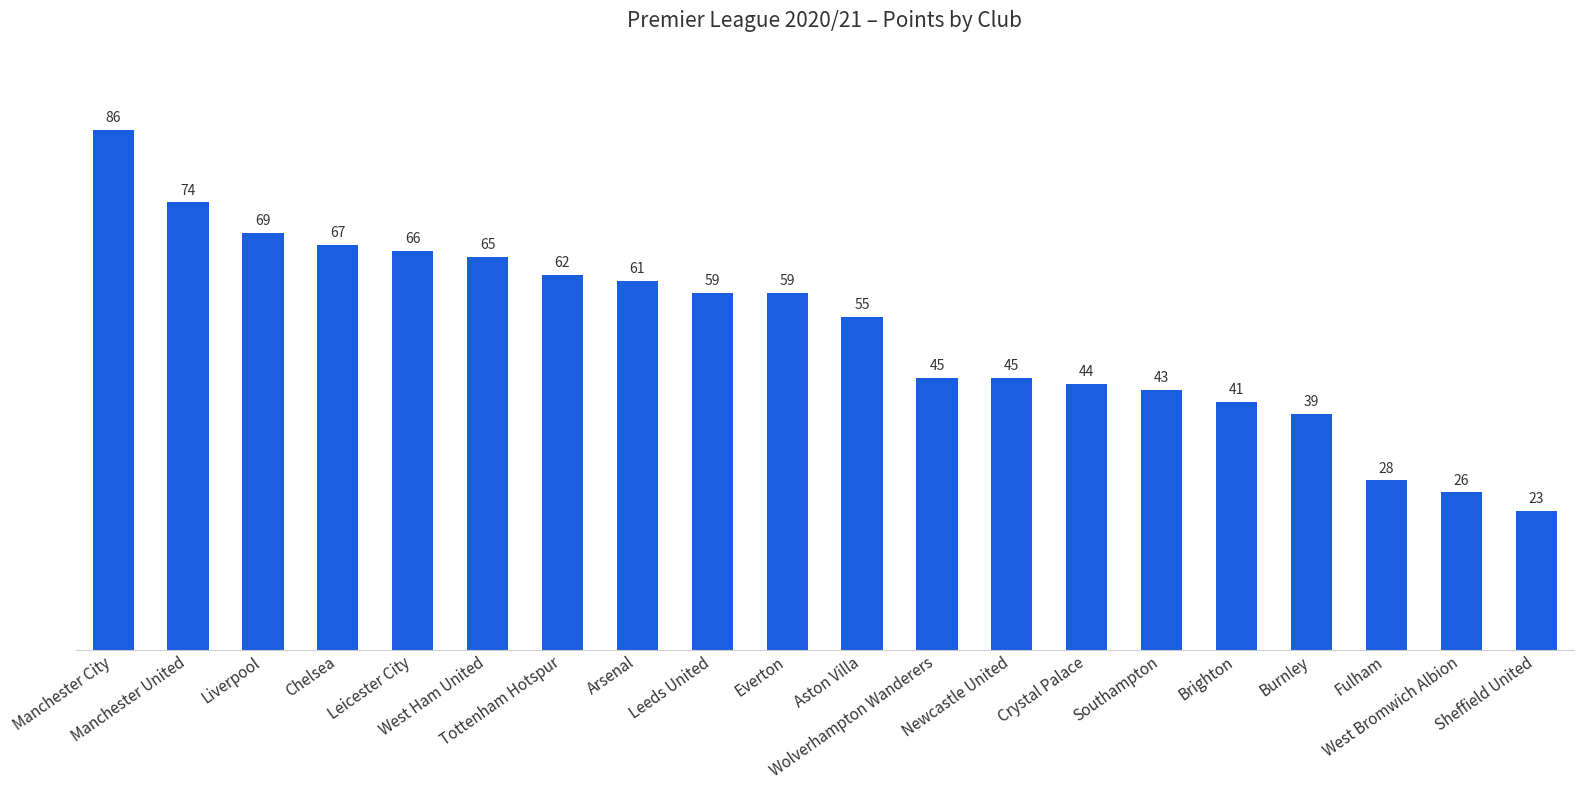

What is the greatest value displayed?

86